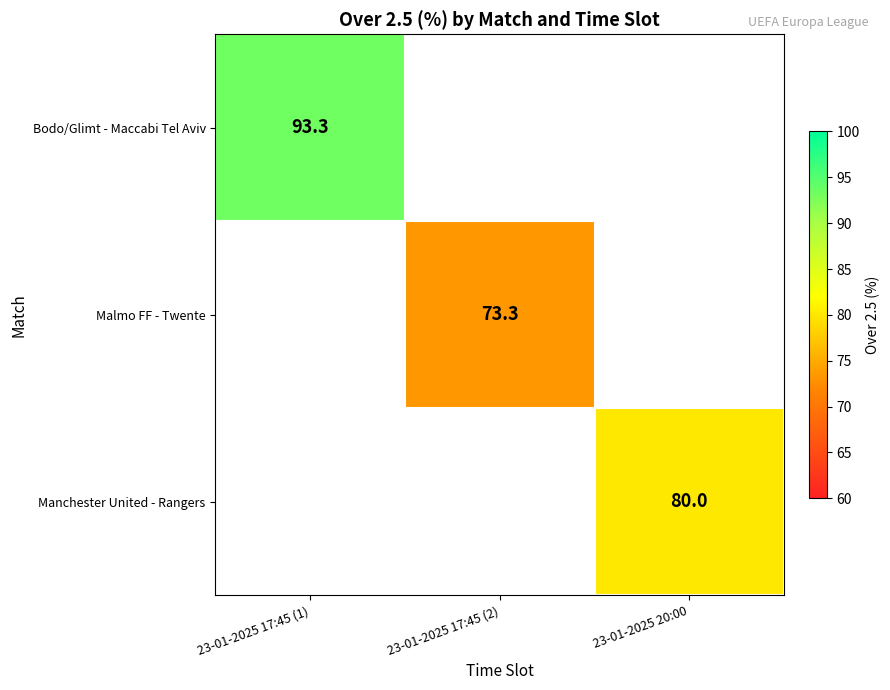

Is the value of Bodo/Glimt - Maccabi Tel Aviv at 23-01-2025 17:45 (1) greater than the value of Manchester United - Rangers at 23-01-2025 20:00?

Yes